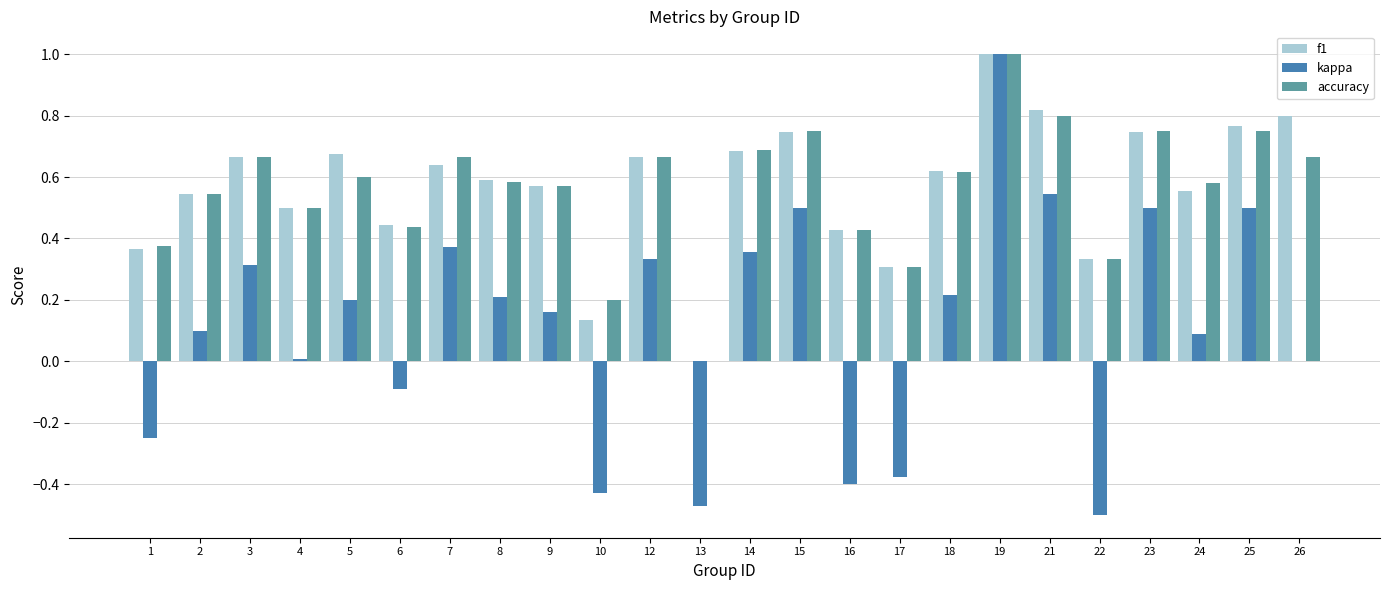

Is the value of f1 at 22 greater than the value of accuracy at 16?

No